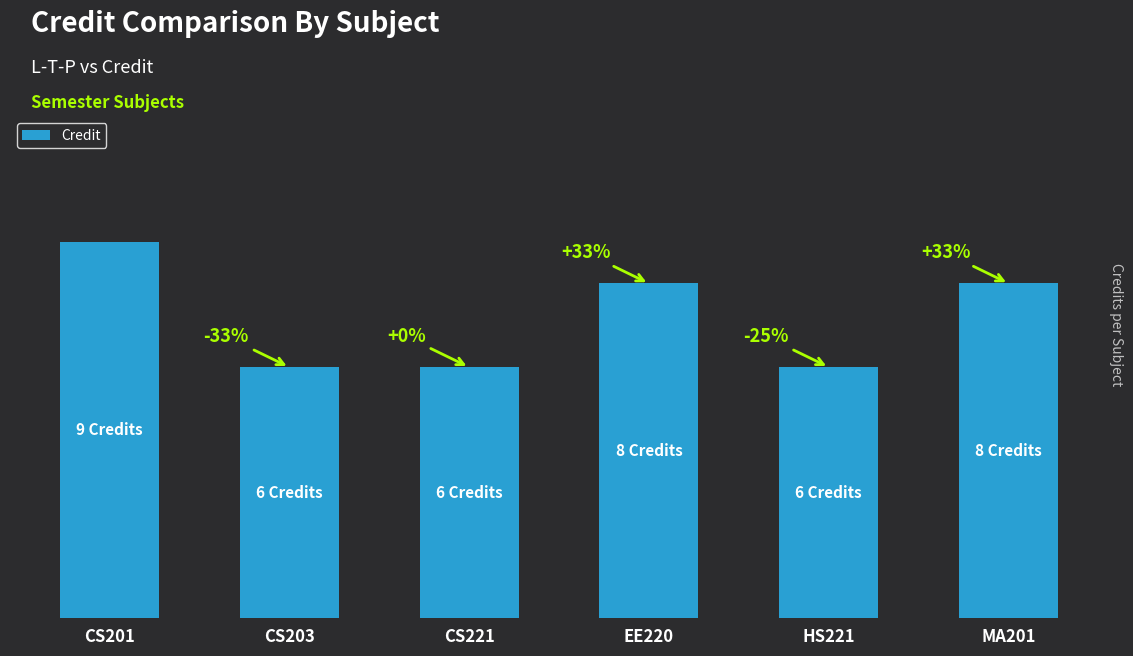

Does the chart contain any negative values?

No